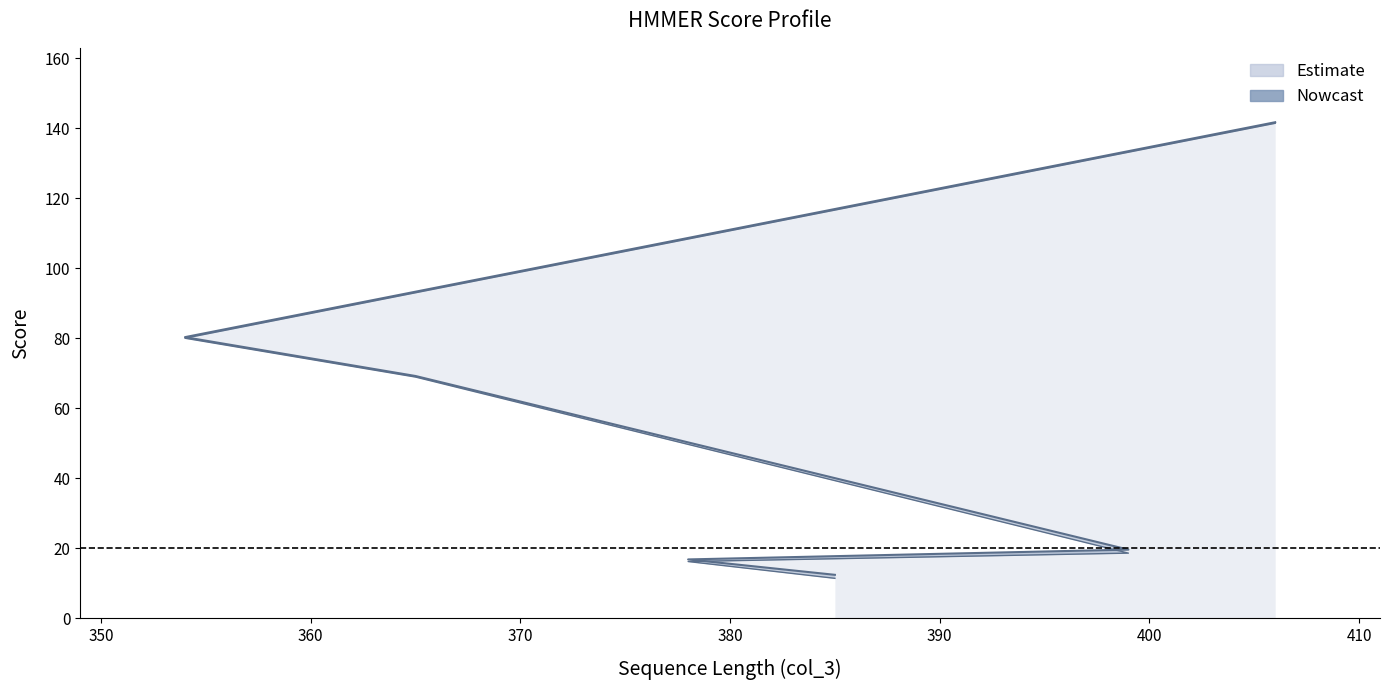

Reading right to left, what are all the values shown in this chart?

full_score: 12.4	16.8	19.6	69.2	80.3	141.7
best_score: 11.4	16.2	18.6	68.9	80.0	141.4